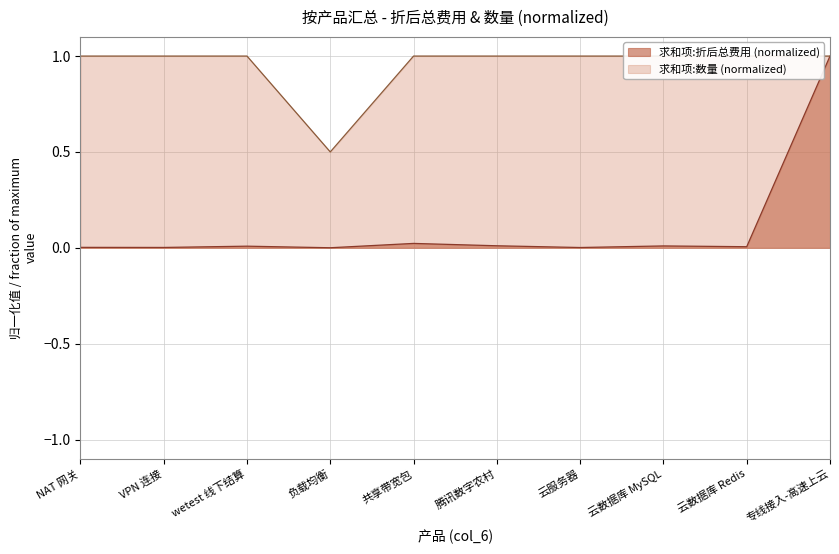

Which series has the largest range (max minus min)?

求和项:折后总费用